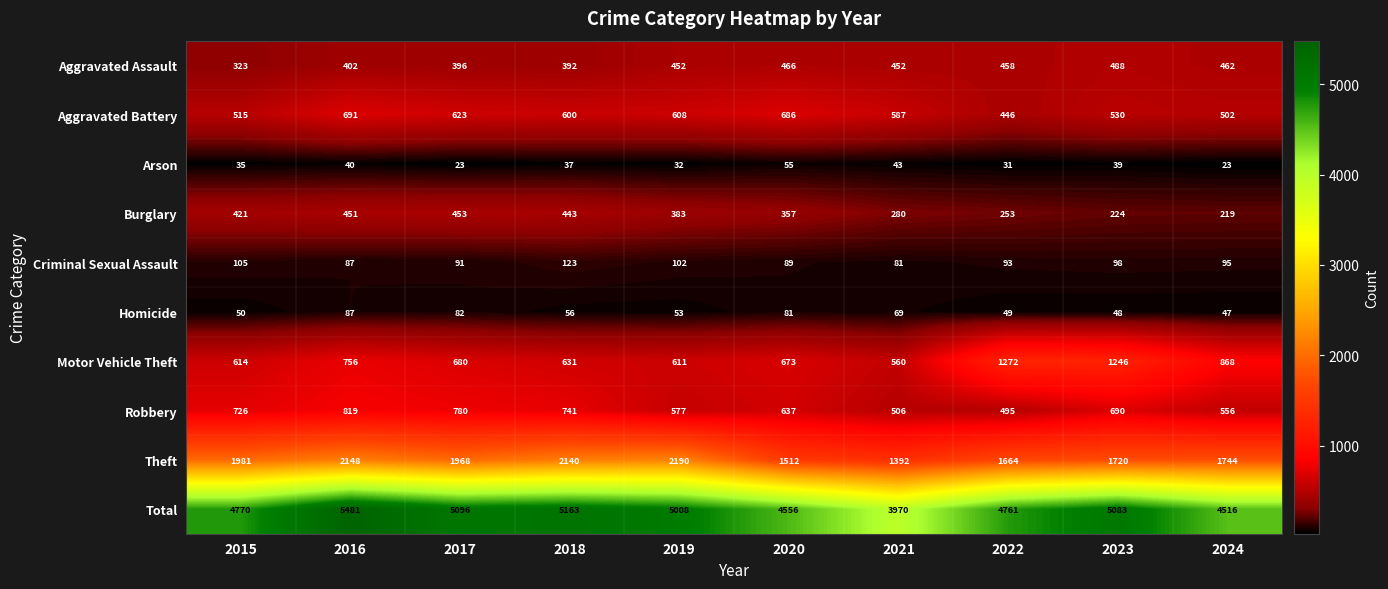

How many data points in Motor Vehicle Theft are less than 680?

5